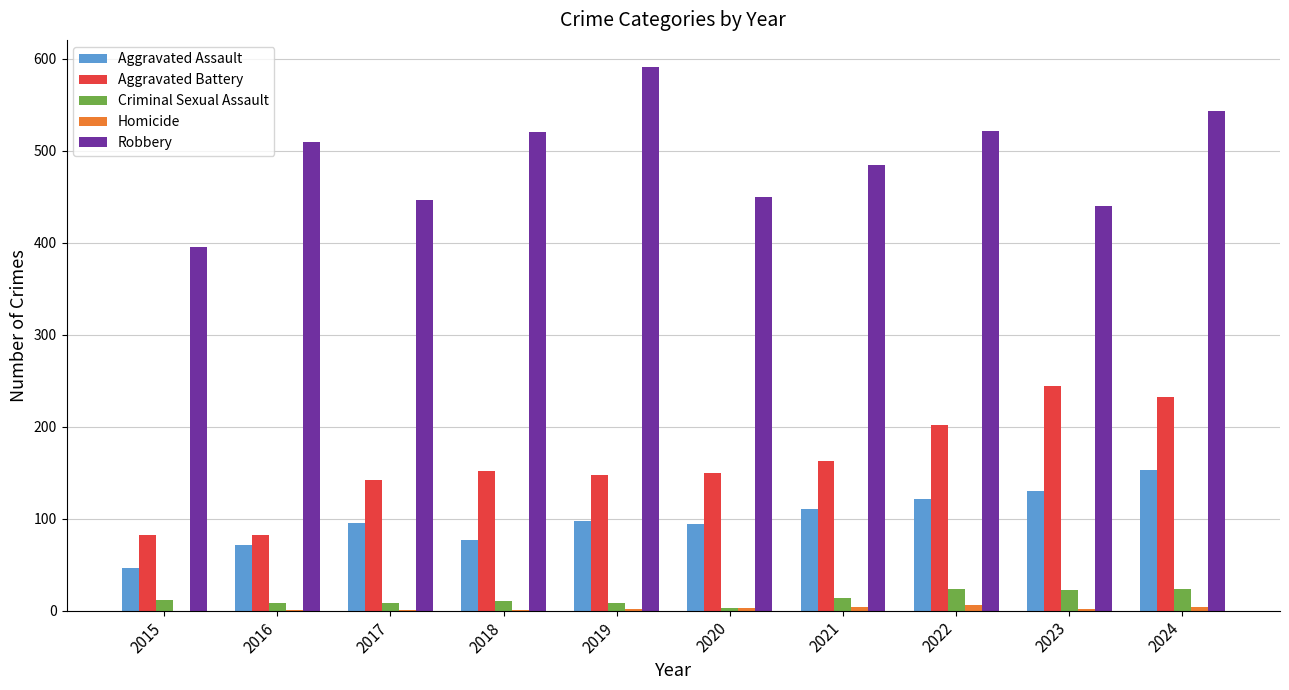

The Robbery series shows 189 at 2016. True or false?

False